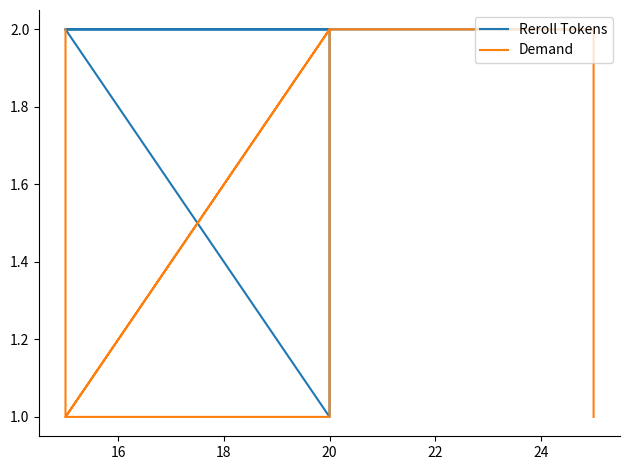

True or false: Reroll Tokens and Demand intersect in this chart.

False